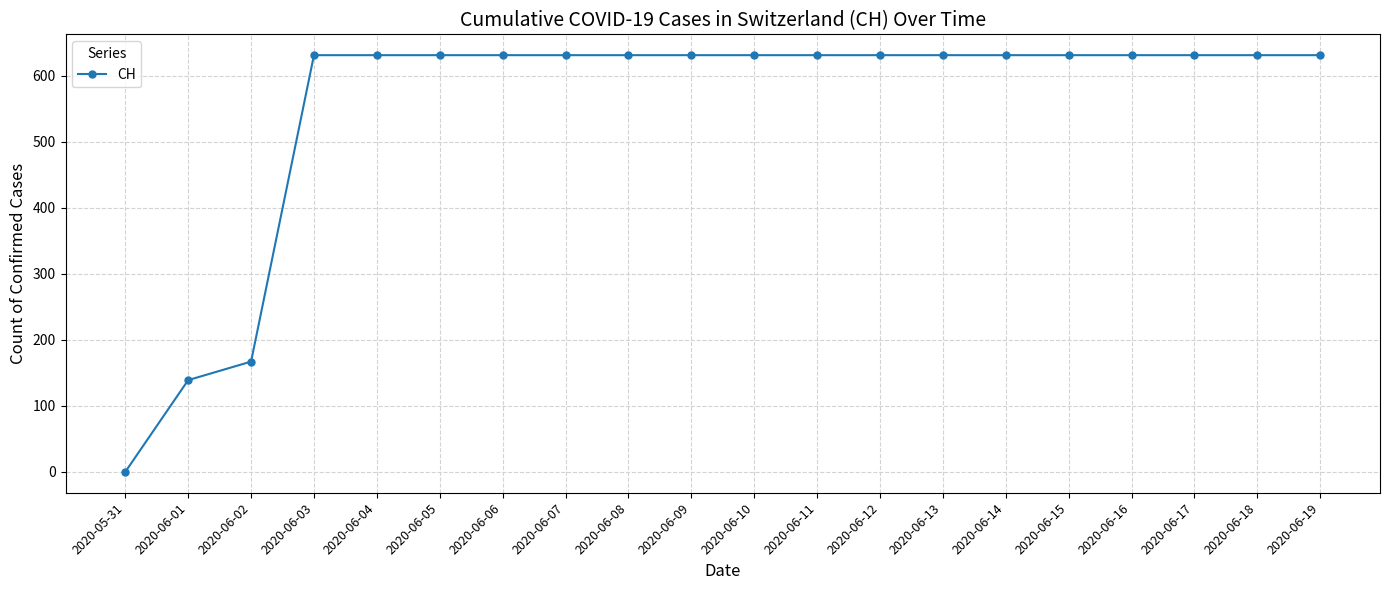

What position from the right is 2020-06-17?

3